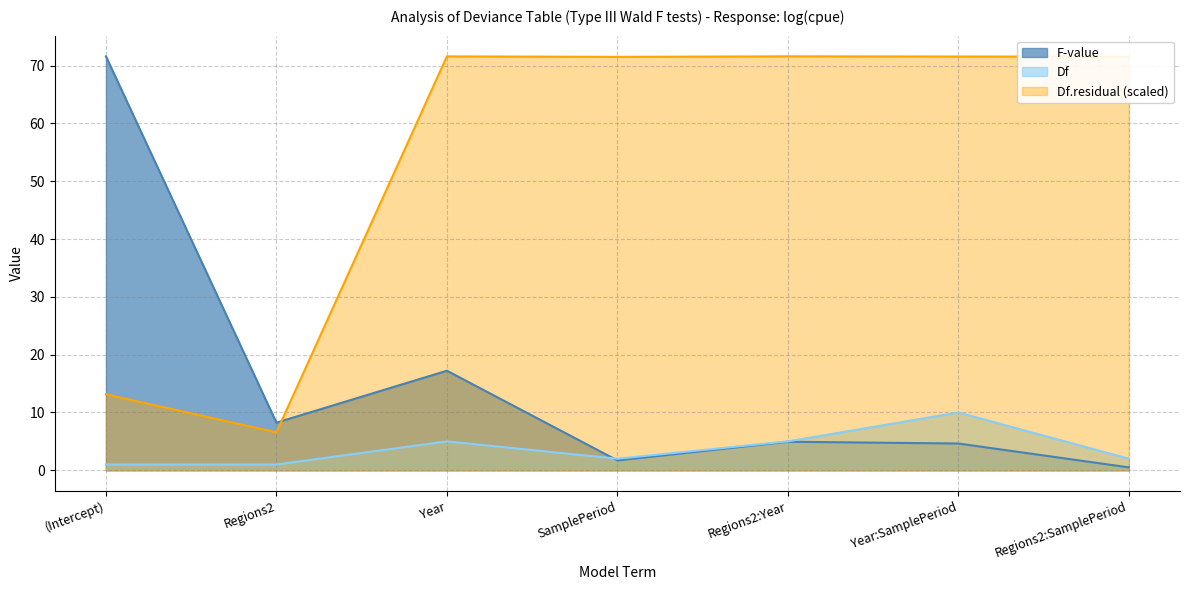

What is the label of the 1st point from the left?

(Intercept)